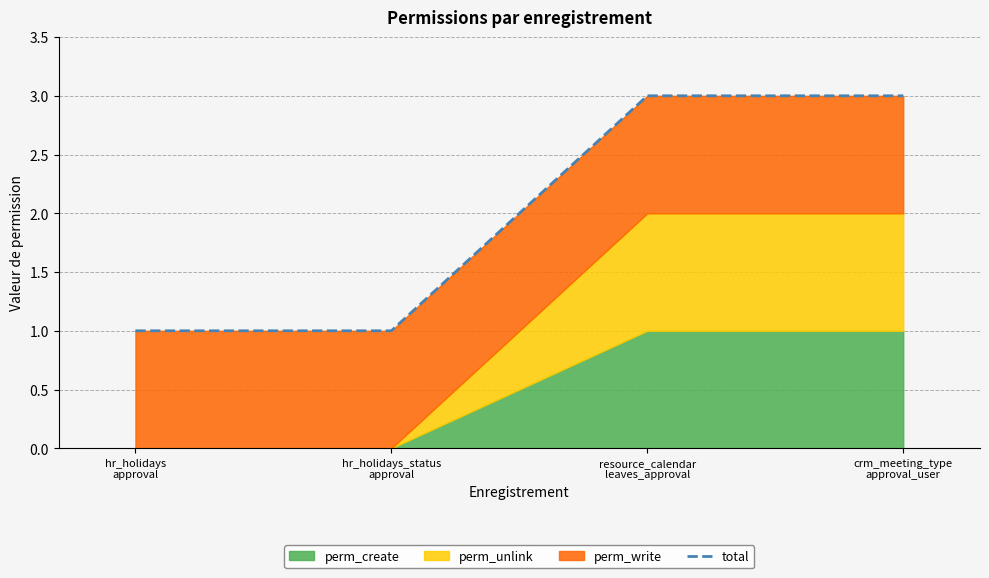

What is the sum of all values?

8